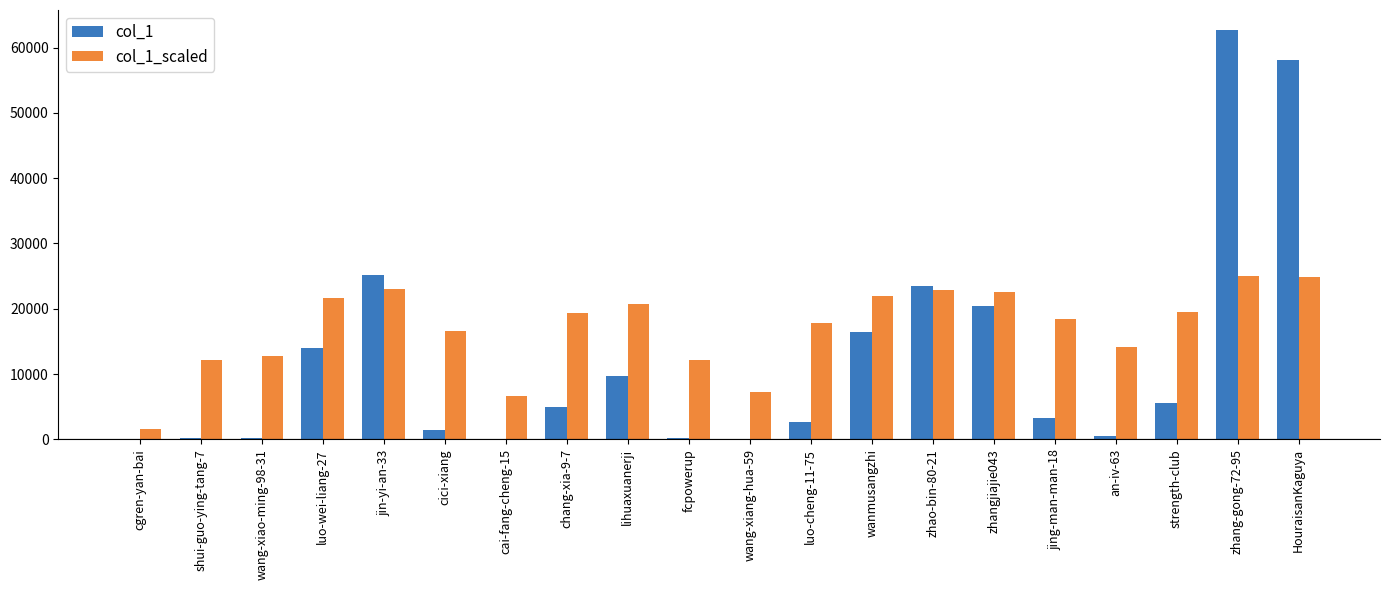

What are all the series names shown in the legend?

col_1, col_1_scaled